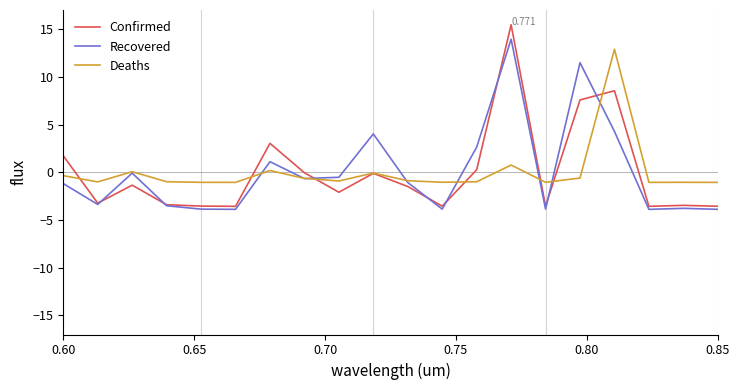

Which series has the widest spread of values?

Confirmed